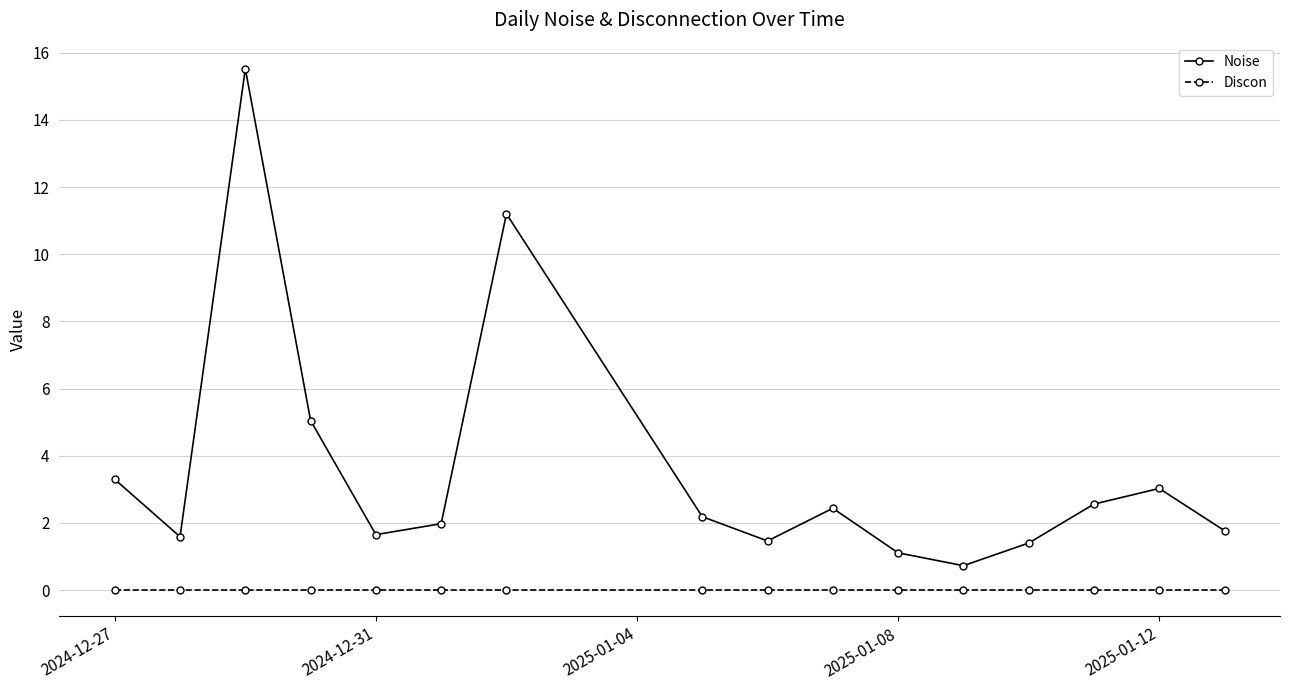

True or false: Noise and Discon cross at least once.

False